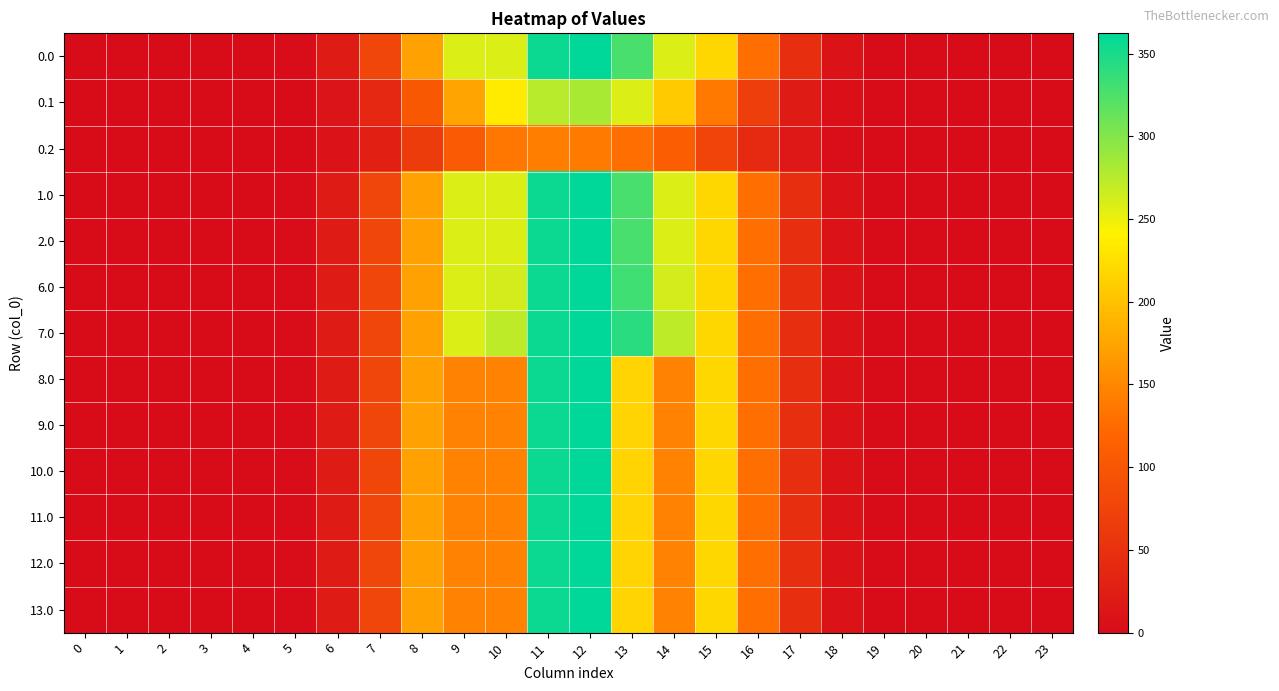

Rank the series by their maximum value, from highest to lowest.

0.0, 1.0, 2.0, 6.0, 7.0, 8.0, 9.0, 10.0, 11.0, 12.0, 13.0, 0.1, 0.2